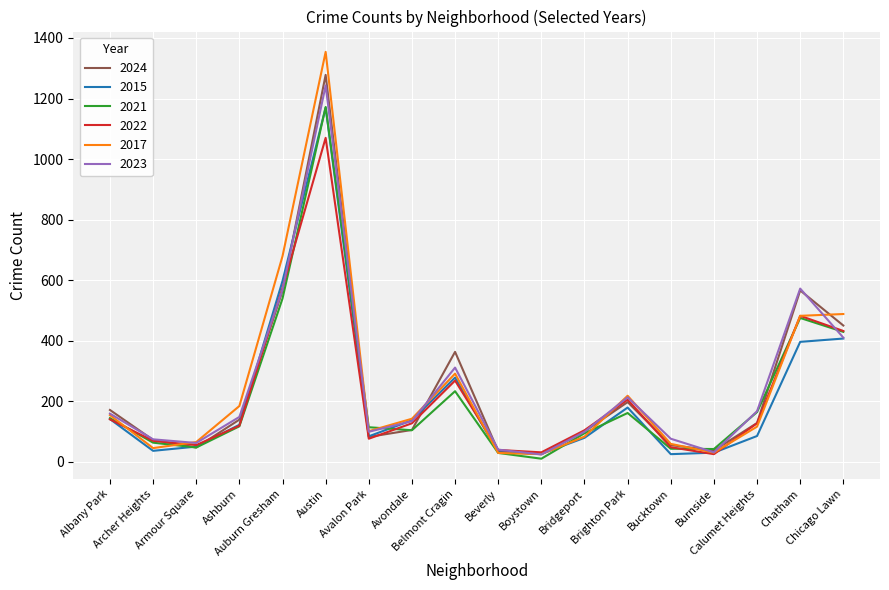

What is the total value across all series at Bucktown?

306